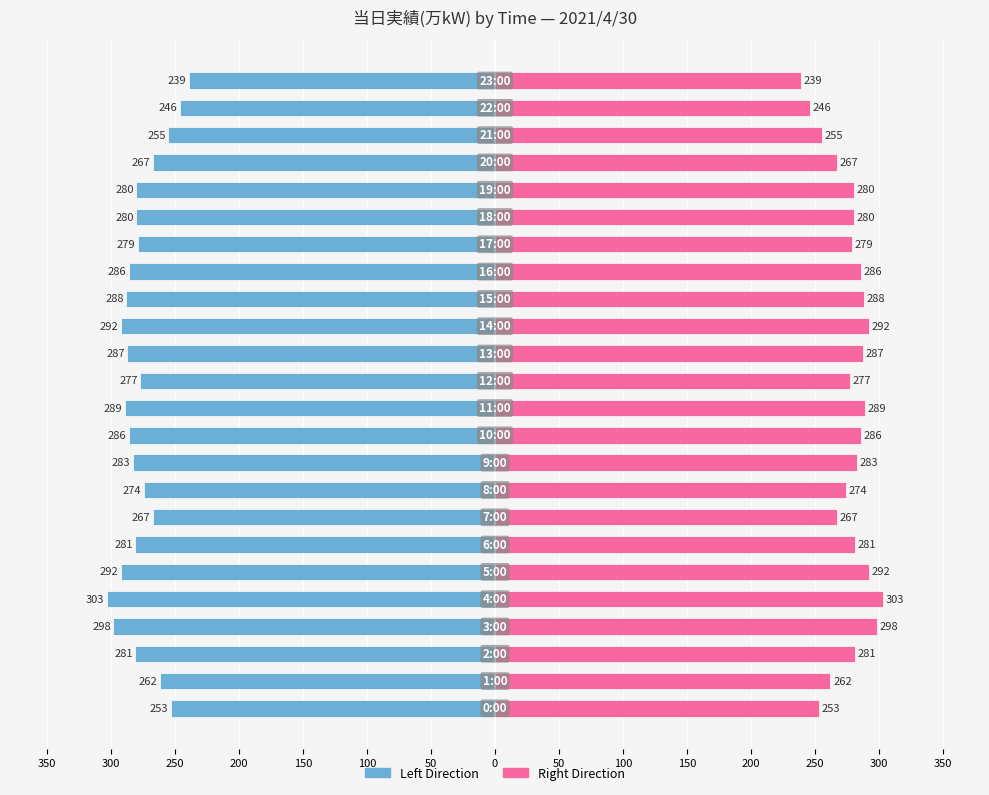

Are the bars grouped side by side (vs. stacked)?

Yes